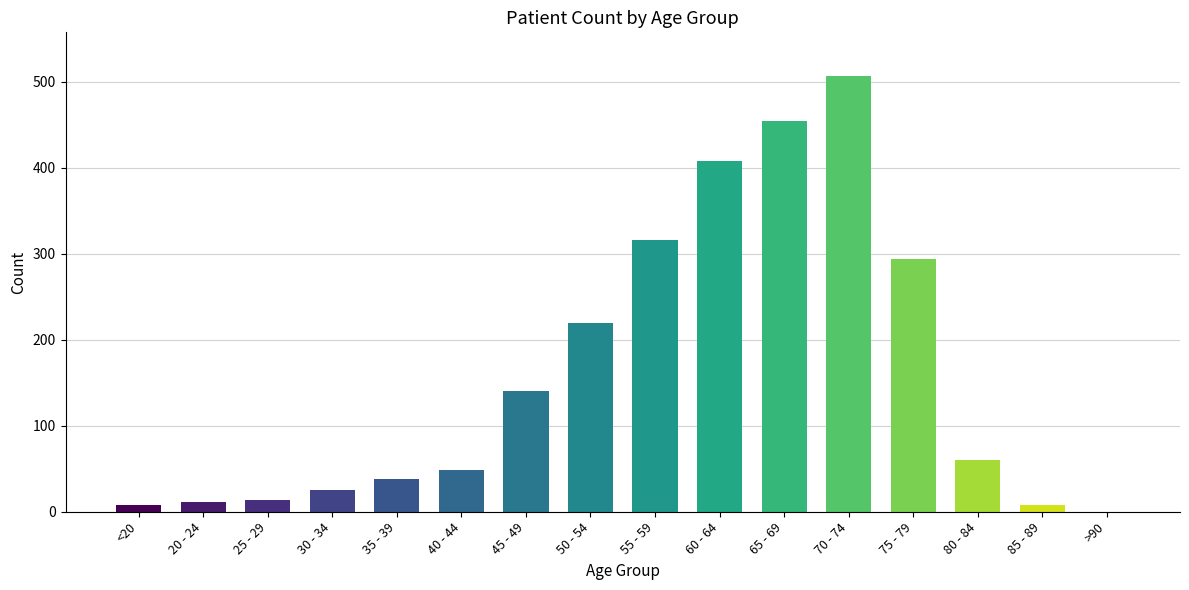

Reading right to left, transcribe all the data shown in this chart.

0	8	60	294	507	454	408	316	219	141	49	38	25	14	11	8